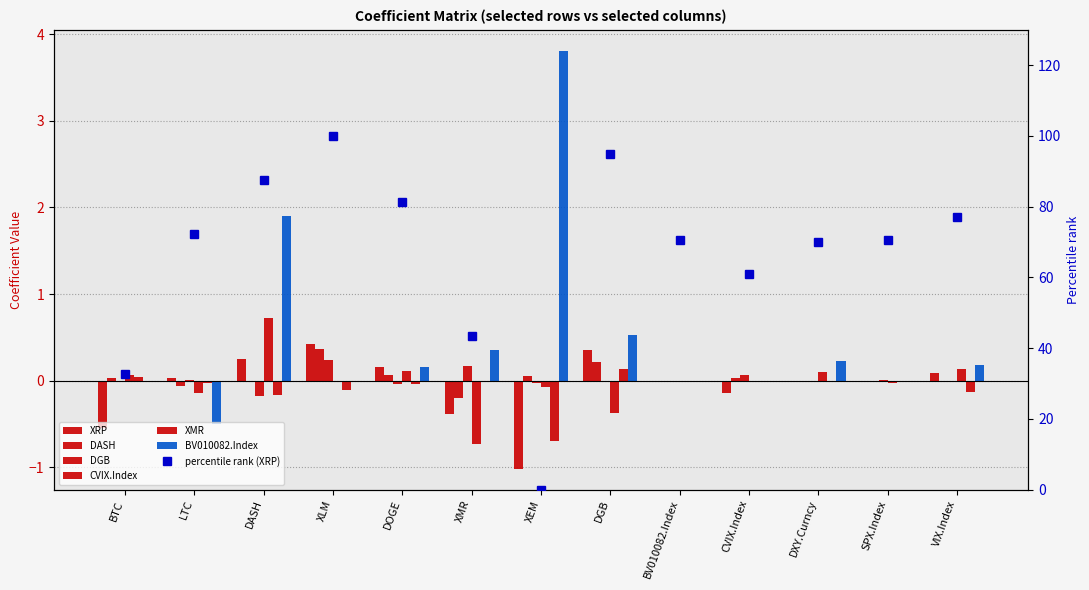

What position from the left is CVIX.Index?

10